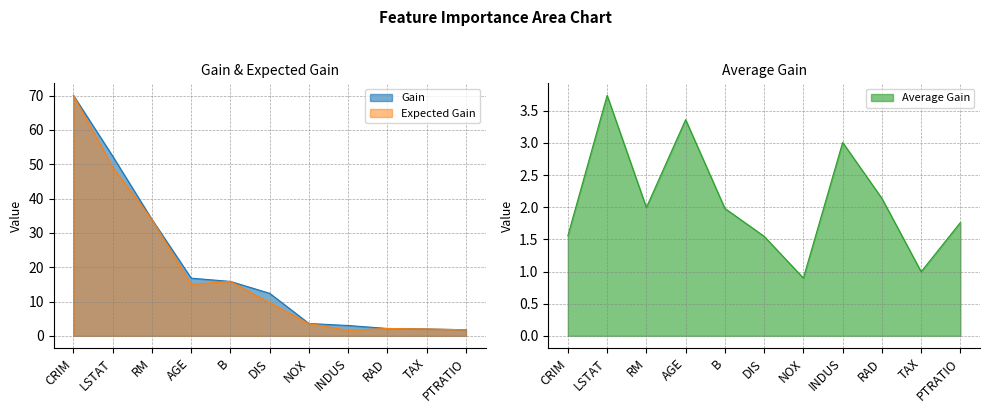

What position from the right is NOX?

5